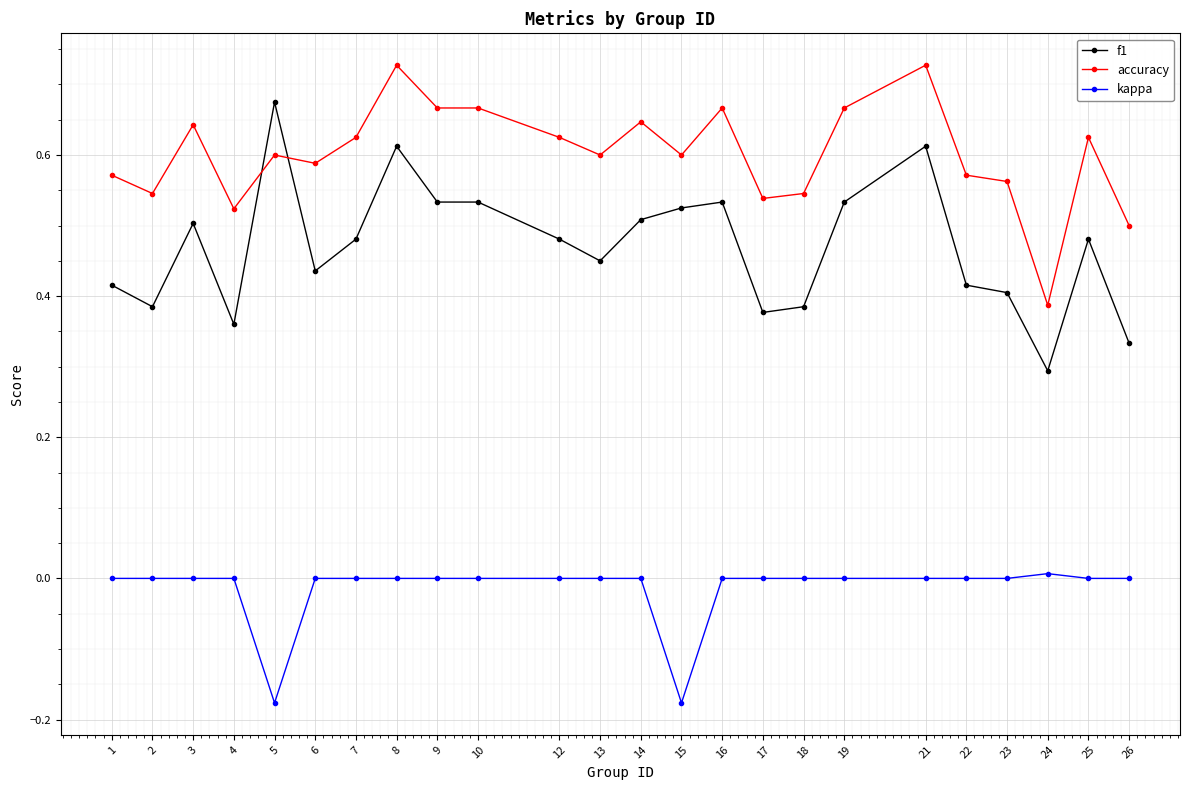

At which label does accuracy reach its minimum?

24